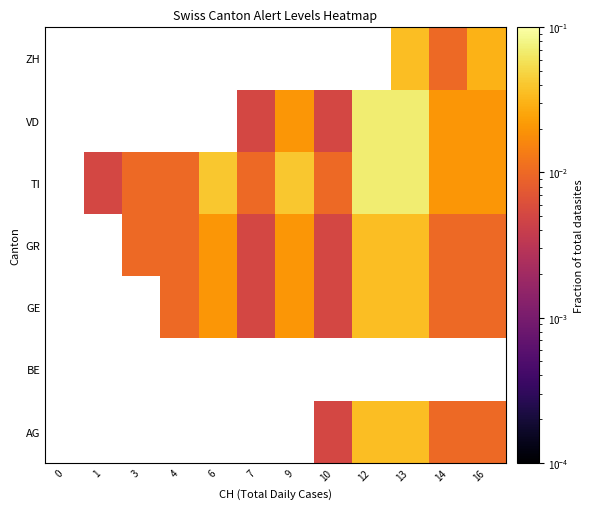

How many values in ZH are above zero?

3